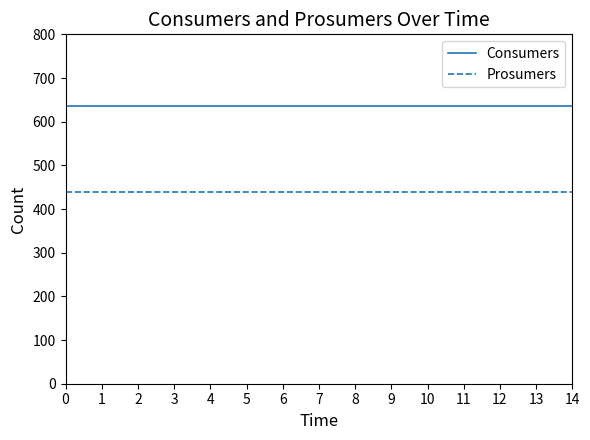

What is the sum of the Prosumers values at 11 and 2?

880